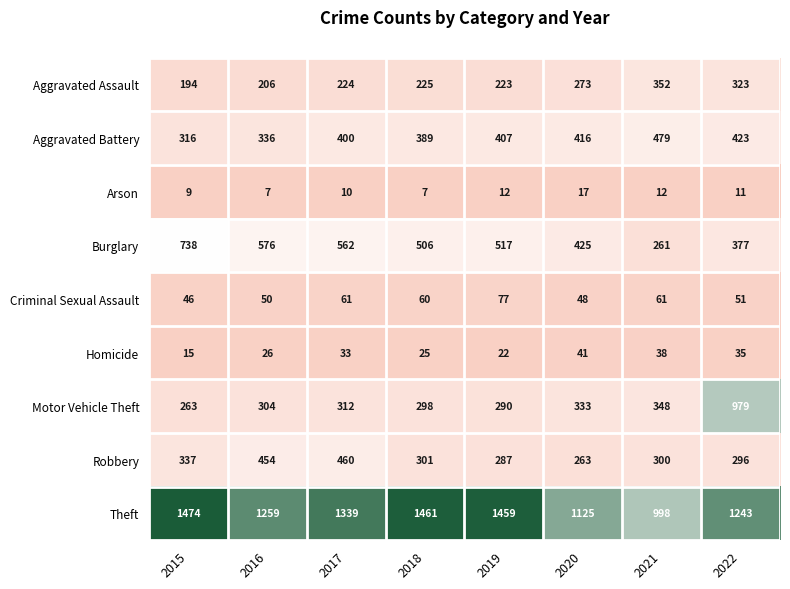

Which series changed the most between 2018 and 2022?

Motor Vehicle Theft